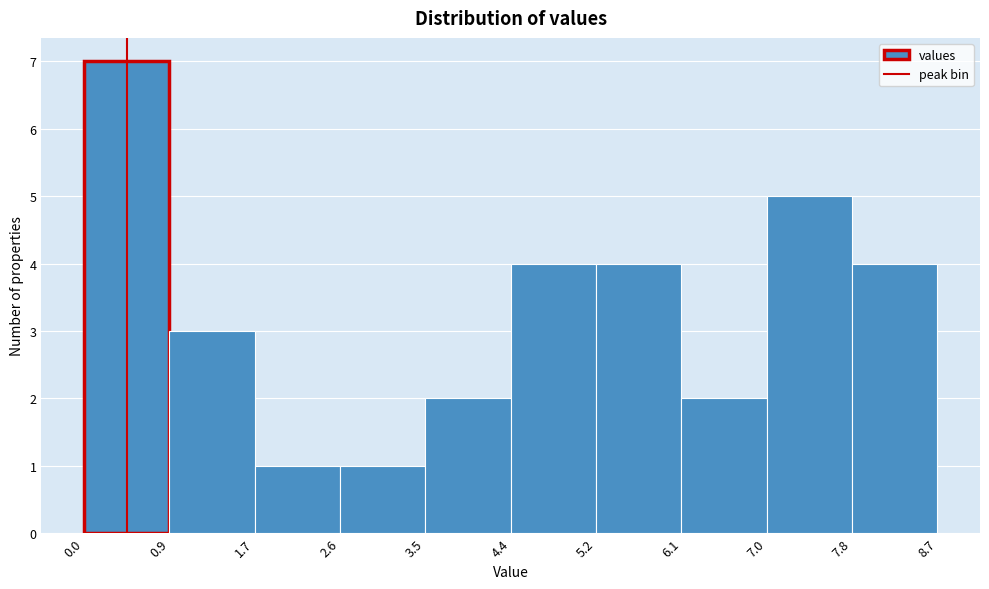

Reading left to right, list every bar in this chart as the range it spans on the x-axis followed by its height. The values are not printed on the chart, so give them approximately, as read against the axis.

0.0 to 0.9: 7
0.9 to 1.7: 3
1.7 to 2.6: 1
2.6 to 3.5: 1
3.5 to 4.4: 2
4.4 to 5.2: 4
5.2 to 6.1: 4
6.1 to 7.0: 2
7.0 to 7.8: 5
7.8 to 8.7: 4